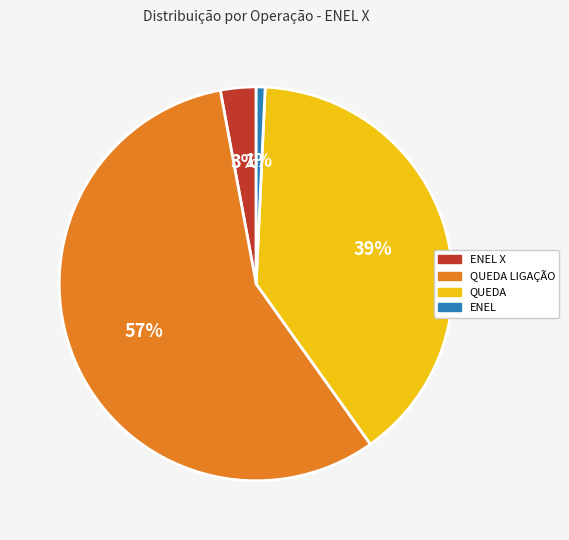

Between ENEL and ENEL X, which is larger?

ENEL X